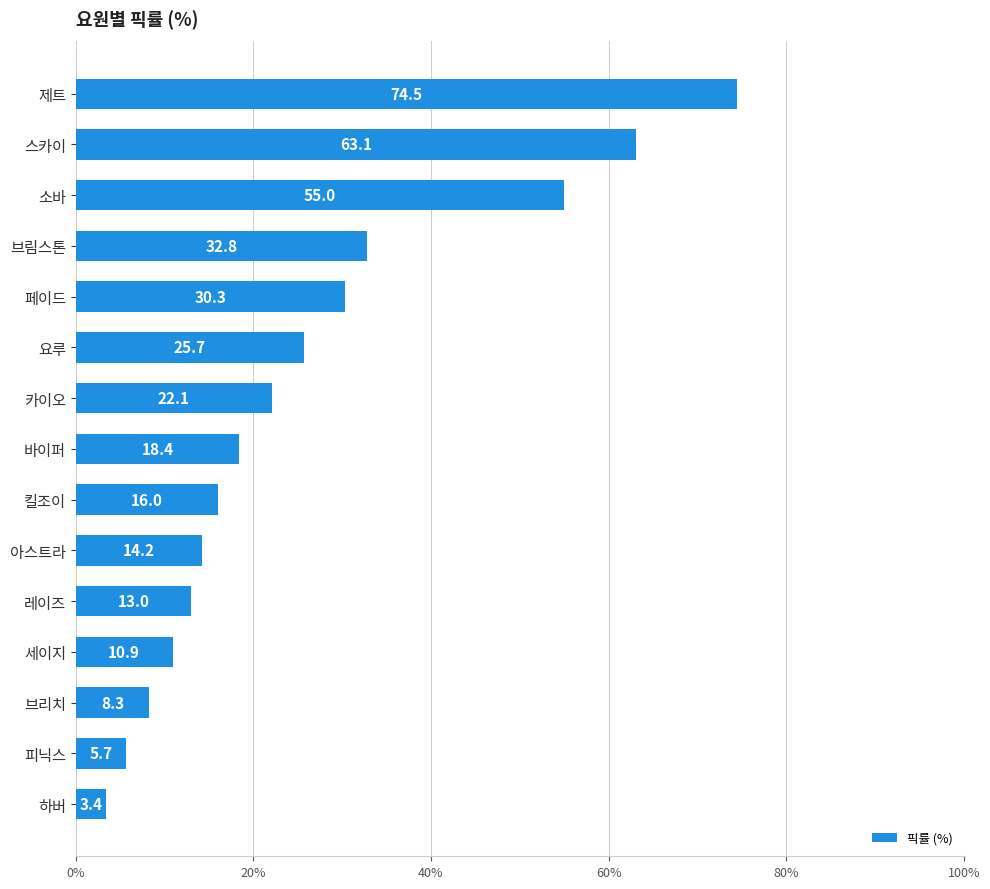

What is the difference between the maximum and minimum values?

71.1